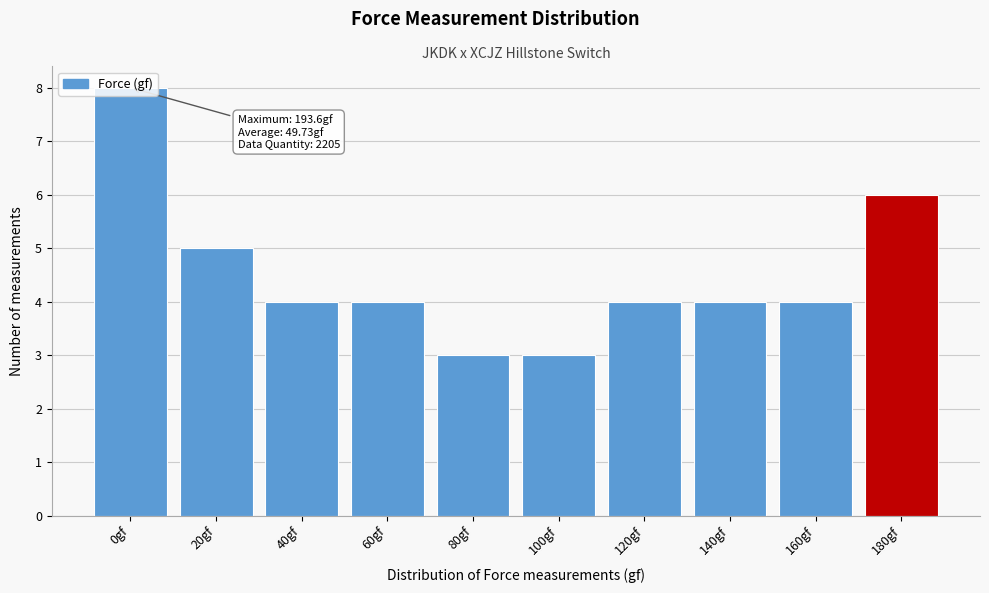

Between 20gf and 60gf, which is larger?

20gf